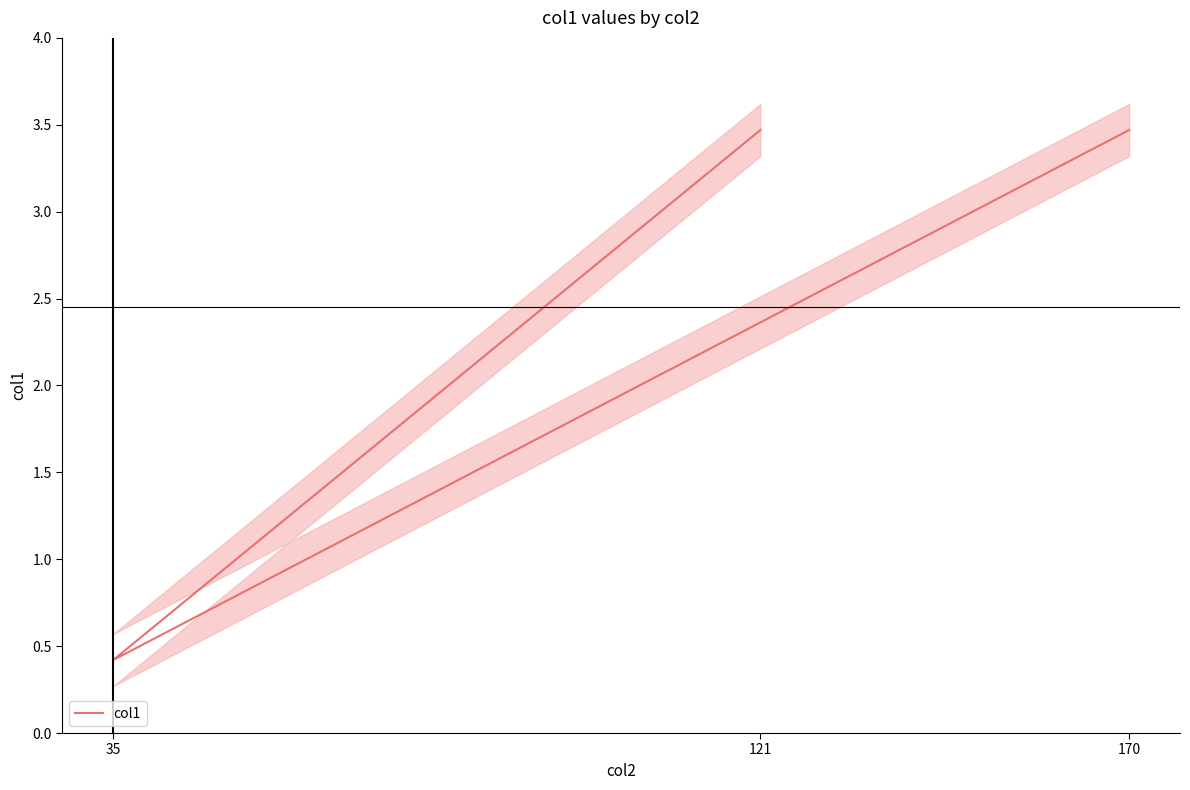

Which label corresponds to the smallest value in the chart?

35